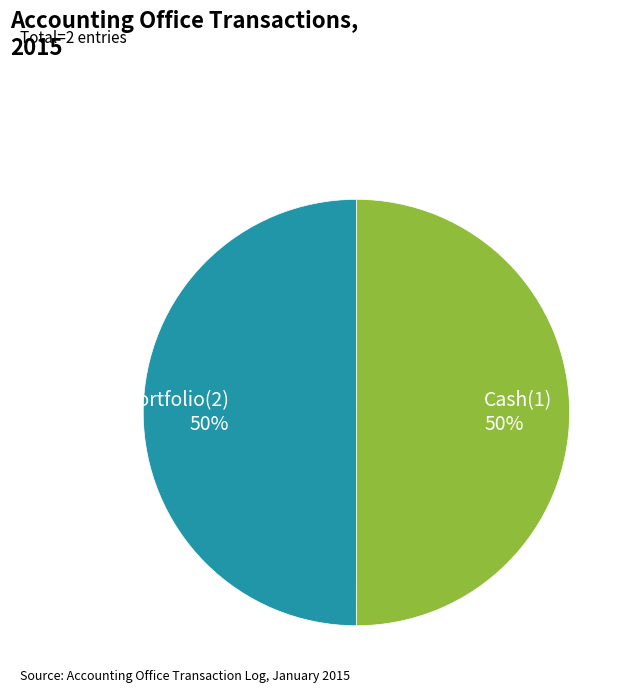

To the nearest percent, what percentage of the pie is Loan portfolio(2)?

50%